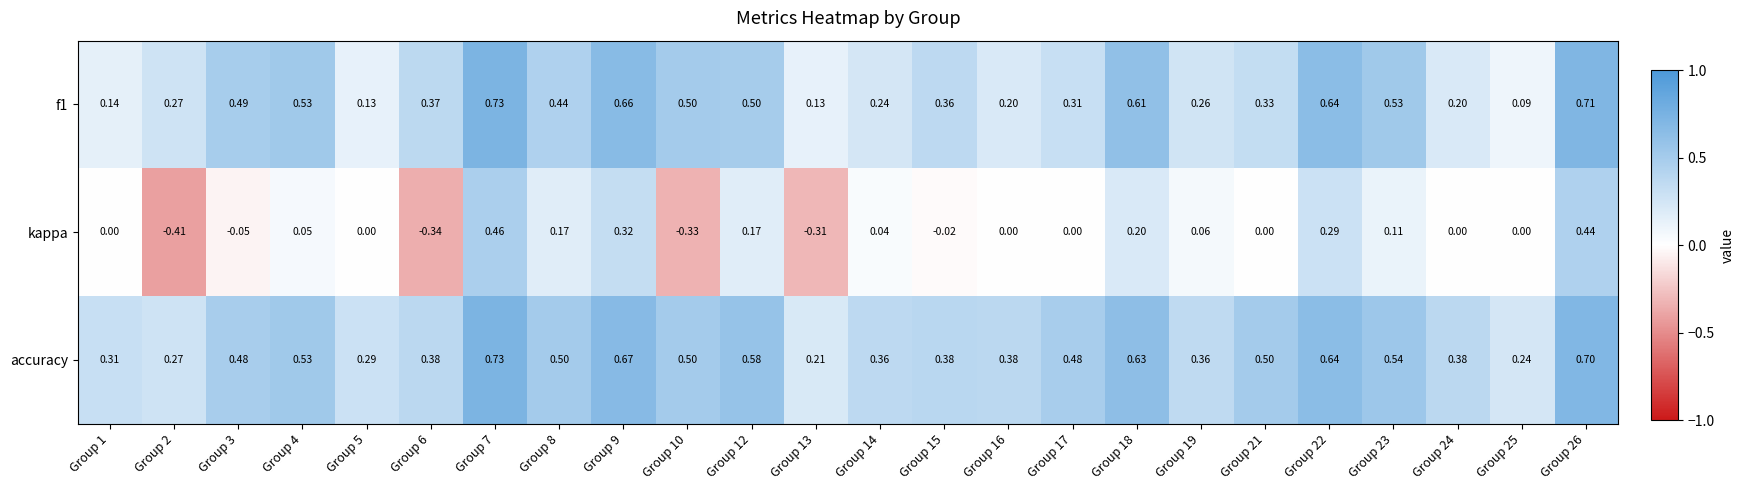

Which series has the largest range (max minus min)?

kappa